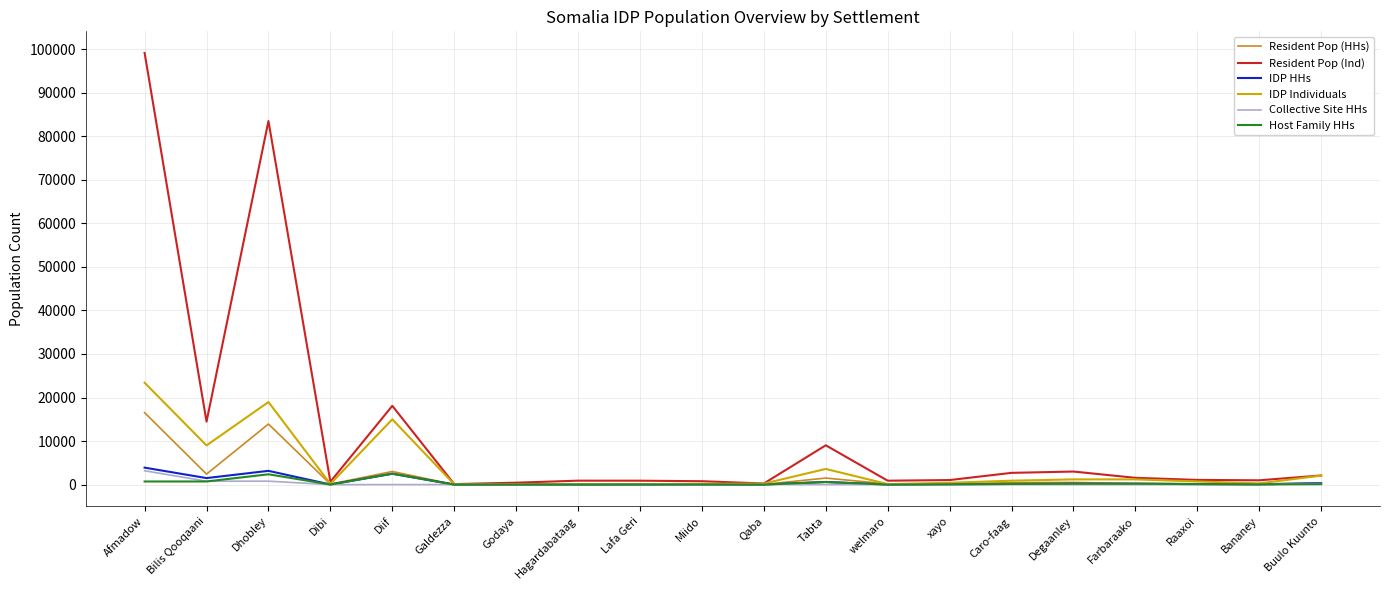

How many lines are shown in the chart?

6